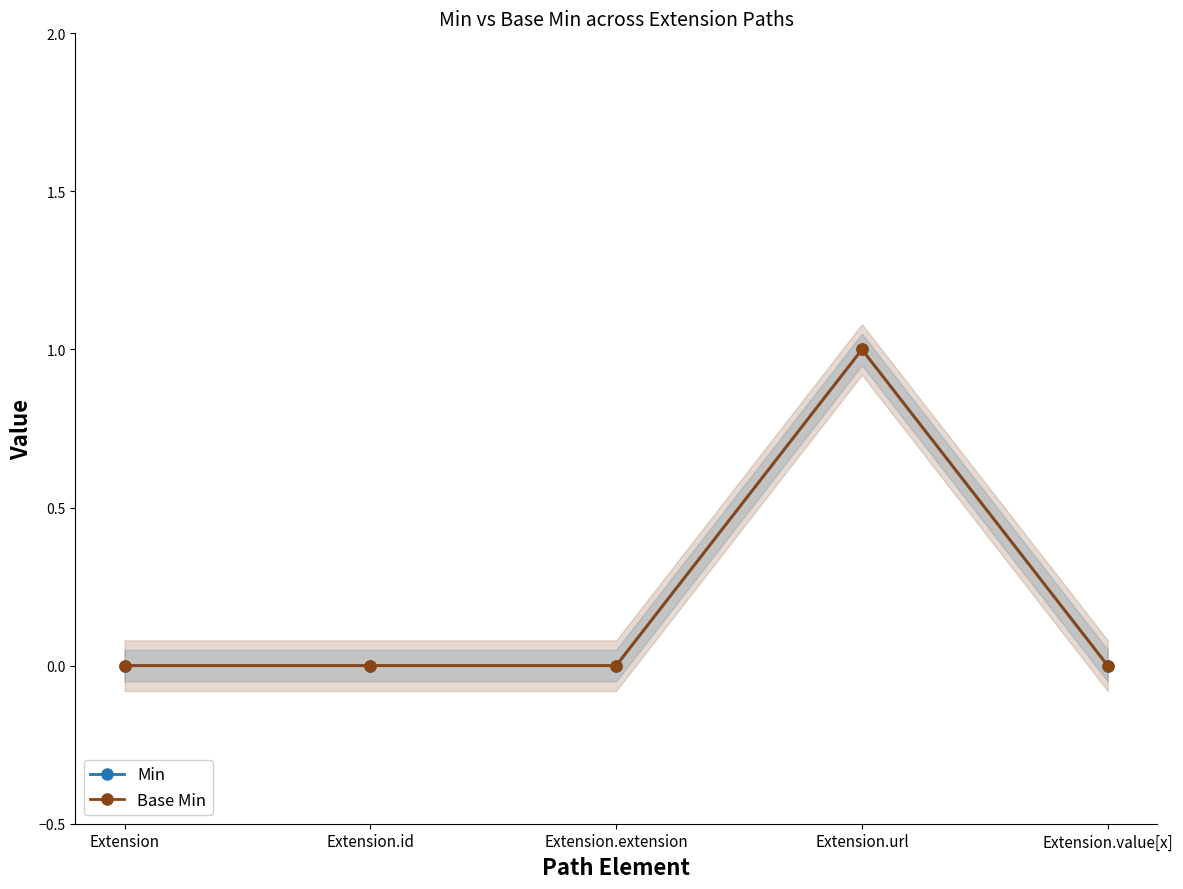

How many interior local peaks does the Min series have?

1